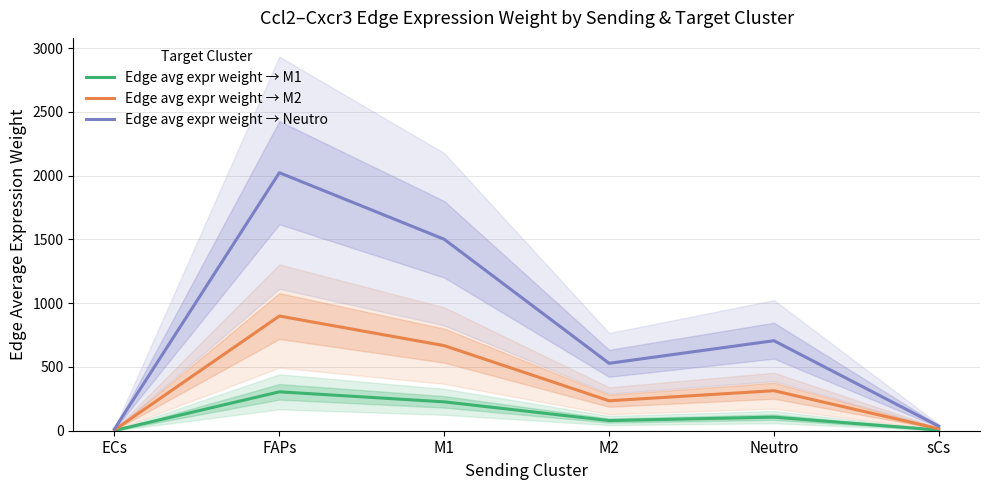

What value does the Edge avg expr weight → M2 series have at FAPs?

899.3